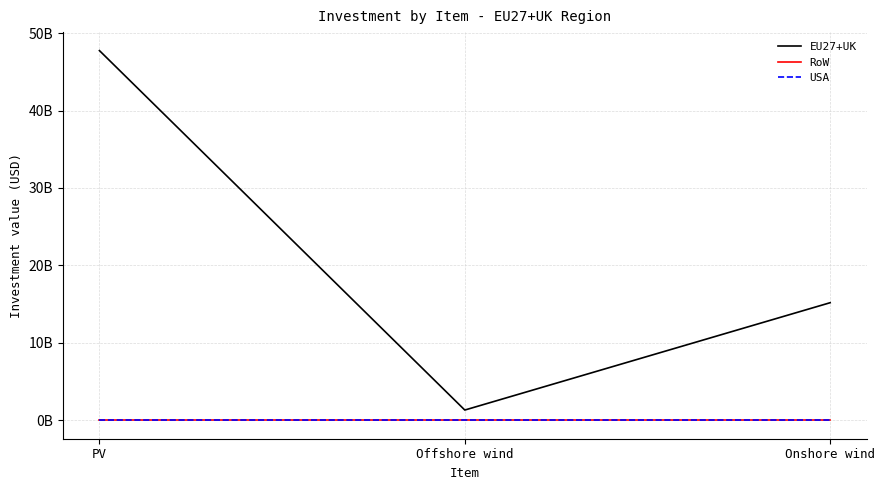

Reading left to right, extract all data points from this chart.

EU27+UK: PV=47738153051.0	Offshore wind=1316954502.2	Onshore wind=15179251962.6
RoW: PV=0.0	Offshore wind=0.0	Onshore wind=0.0
USA: PV=0.0	Offshore wind=0.0	Onshore wind=0.0